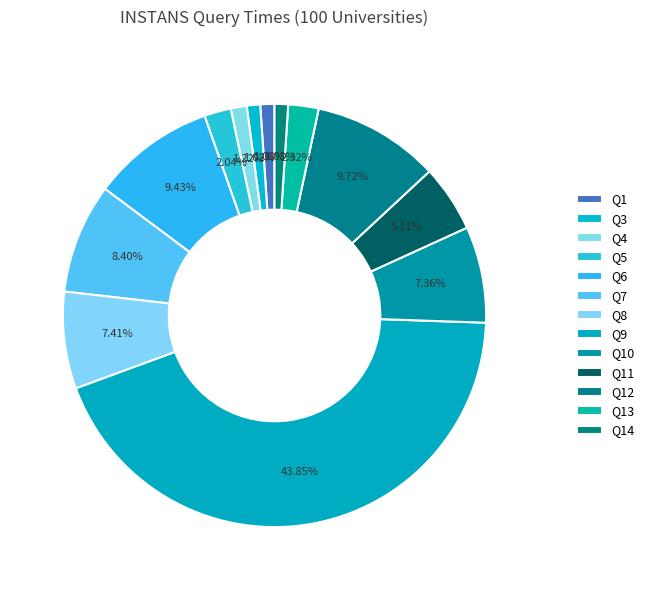

How many segments does this pie chart have?

13